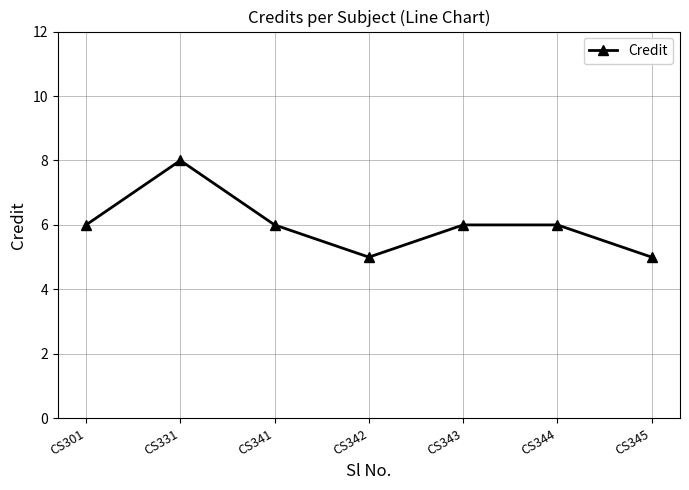

How many distinct data groups are displayed?

1